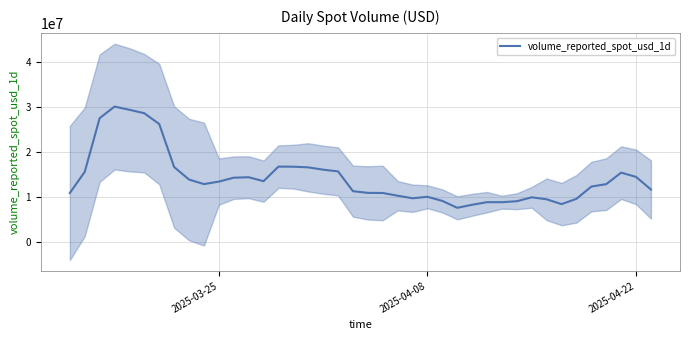

What is the highest value of the volume_reported_spot_usd_1d series?

30106368.0